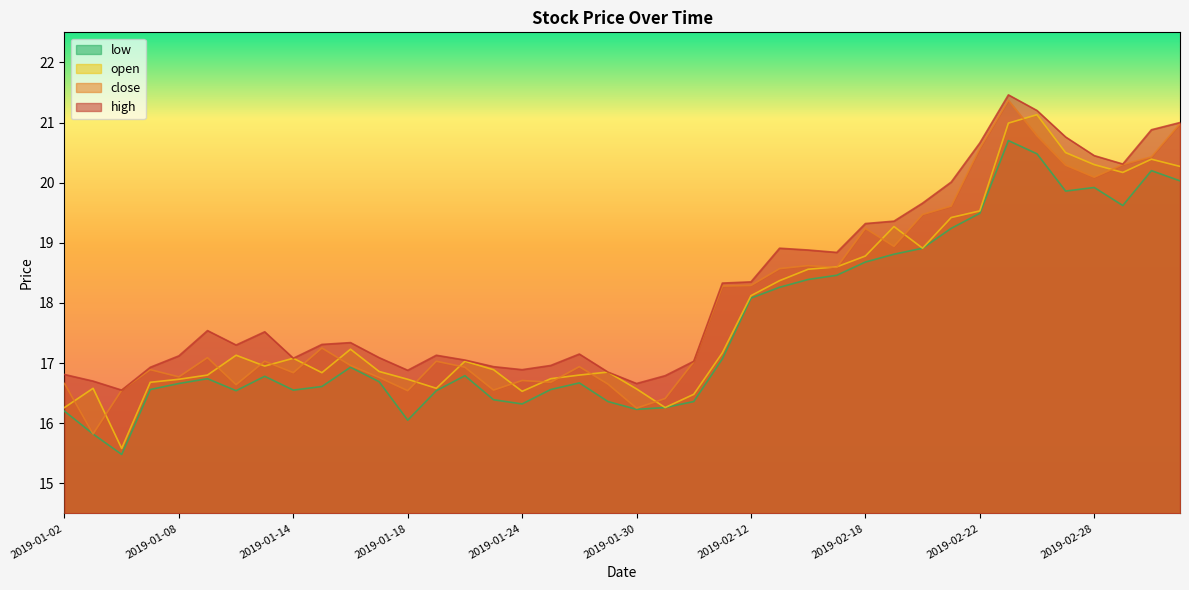

Reading left to right, what are all the values shown in this chart?

open: 2019-01-02=16.3	2019-01-03=16.6	2019-01-04=15.6	2019-01-07=16.7	2019-01-08=16.7	2019-01-09=16.8	2019-01-10=17.1	2019-01-11=16.9	2019-01-14=17.1	2019-01-15=16.8	2019-01-16=17.2	2019-01-17=16.9	2019-01-18=16.7	2019-01-21=16.6	2019-01-22=17.0	2019-01-23=16.9	2019-01-24=16.5	2019-01-25=16.7	2019-01-28=16.8	2019-01-29=16.9	2019-01-30=16.6	2019-01-31=16.3	2019-02-01=16.5	2019-02-11=17.2	2019-02-12=18.1	2019-02-13=18.4	2019-02-14=18.6	2019-02-15=18.6	2019-02-18=18.8	2019-02-19=19.3	2019-02-20=18.9	2019-02-21=19.4	2019-02-22=19.5	2019-02-25=21.0	2019-02-26=21.1	2019-02-27=20.5	2019-02-28=20.3	2019-03-01=20.2	2019-03-04=20.4	2019-03-05=20.3
close: 2019-01-02=16.7	2019-01-03=15.8	2019-01-04=16.6	2019-01-07=16.9	2019-01-08=16.8	2019-01-09=17.1	2019-01-10=16.6	2019-01-11=17.0	2019-01-14=16.8	2019-01-15=17.2	2019-01-16=17.0	2019-01-17=16.8	2019-01-18=16.5	2019-01-21=17.0	2019-01-22=16.9	2019-01-23=16.6	2019-01-24=16.7	2019-01-25=16.7	2019-01-28=16.9	2019-01-29=16.6	2019-01-30=16.2	2019-01-31=16.4	2019-02-01=17.0	2019-02-11=18.3	2019-02-12=18.3	2019-02-13=18.6	2019-02-14=18.6	2019-02-15=18.6	2019-02-18=19.2	2019-02-19=18.9	2019-02-20=19.5	2019-02-21=19.6	2019-02-22=20.6	2019-02-25=21.4	2019-02-26=20.8	2019-02-27=20.3	2019-02-28=20.1	2019-03-01=20.3	2019-03-04=20.4	2019-03-05=21.0
high: 2019-01-02=16.8	2019-01-03=16.7	2019-01-04=16.6	2019-01-07=16.9	2019-01-08=17.1	2019-01-09=17.5	2019-01-10=17.3	2019-01-11=17.5	2019-01-14=17.1	2019-01-15=17.3	2019-01-16=17.3	2019-01-17=17.1	2019-01-18=16.9	2019-01-21=17.1	2019-01-22=17.1	2019-01-23=16.9	2019-01-24=16.9	2019-01-25=17.0	2019-01-28=17.1	2019-01-29=16.9	2019-01-30=16.7	2019-01-31=16.8	2019-02-01=17.0	2019-02-11=18.3	2019-02-12=18.4	2019-02-13=18.9	2019-02-14=18.9	2019-02-15=18.8	2019-02-18=19.3	2019-02-19=19.4	2019-02-20=19.7	2019-02-21=20.0	2019-02-22=20.7	2019-02-25=21.5	2019-02-26=21.2	2019-02-27=20.8	2019-02-28=20.4	2019-03-01=20.3	2019-03-04=20.9	2019-03-05=21.0
low: 2019-01-02=16.2	2019-01-03=15.8	2019-01-04=15.5	2019-01-07=16.6	2019-01-08=16.7	2019-01-09=16.7	2019-01-10=16.5	2019-01-11=16.8	2019-01-14=16.6	2019-01-15=16.6	2019-01-16=16.9	2019-01-17=16.7	2019-01-18=16.1	2019-01-21=16.5	2019-01-22=16.8	2019-01-23=16.4	2019-01-24=16.3	2019-01-25=16.6	2019-01-28=16.7	2019-01-29=16.4	2019-01-30=16.2	2019-01-31=16.3	2019-02-01=16.4	2019-02-11=17.1	2019-02-12=18.1	2019-02-13=18.3	2019-02-14=18.4	2019-02-15=18.5	2019-02-18=18.7	2019-02-19=18.8	2019-02-20=18.9	2019-02-21=19.2	2019-02-22=19.5	2019-02-25=20.7	2019-02-26=20.5	2019-02-27=19.9	2019-02-28=19.9	2019-03-01=19.6	2019-03-04=20.2	2019-03-05=20.0